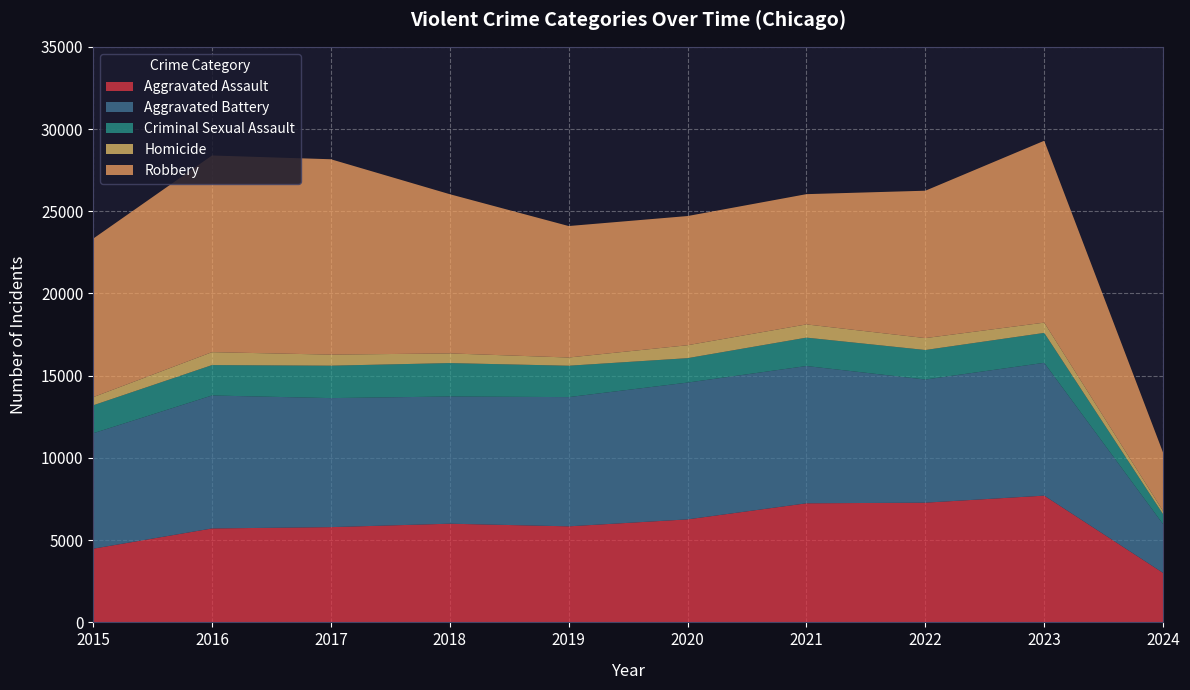

Reading left to right, transcribe all the data shown in this chart.

Aggravated Assault: 2015=4480	2016=5712	2017=5793	2018=6001	2019=5841	2020=6264	2021=7242	2022=7280	2023=7708	2024=3007
Aggravated Battery: 2015=7019	2016=8086	2017=7845	2018=7735	2019=7858	2020=8319	2021=8347	2022=7488	2023=8077	2024=2961
Criminal Sexual Assault: 2015=1699	2016=1848	2017=1972	2018=2032	2019=1908	2020=1484	2021=1727	2022=1795	2023=1818	2024=606
Homicide: 2015=496	2016=786	2017=672	2018=588	2019=499	2020=787	2021=804	2022=724	2023=625	2024=192
Robbery: 2015=9638	2016=11960	2017=11880	2018=9681	2019=7995	2020=7855	2021=7920	2022=8962	2023=11059	2024=3549